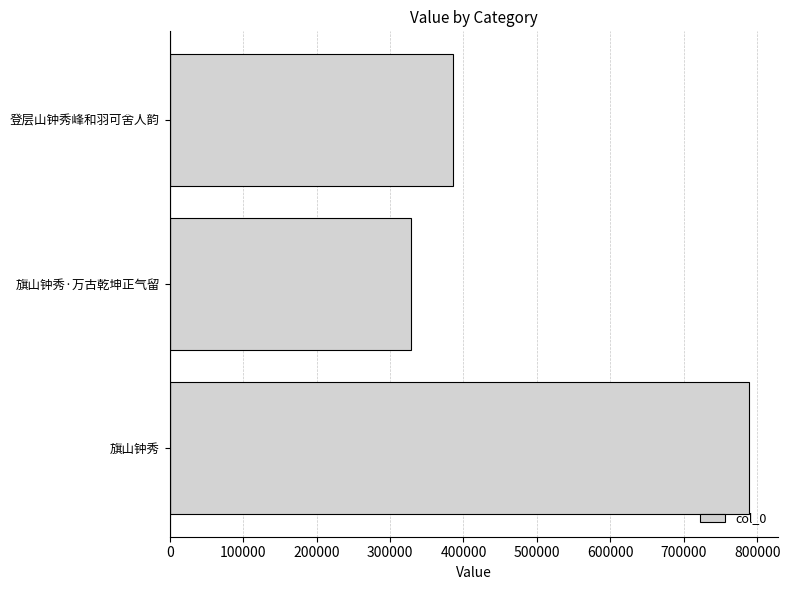

What is the label of the 2nd bar from the bottom?

旗山钟秀·万古乾坤正气留